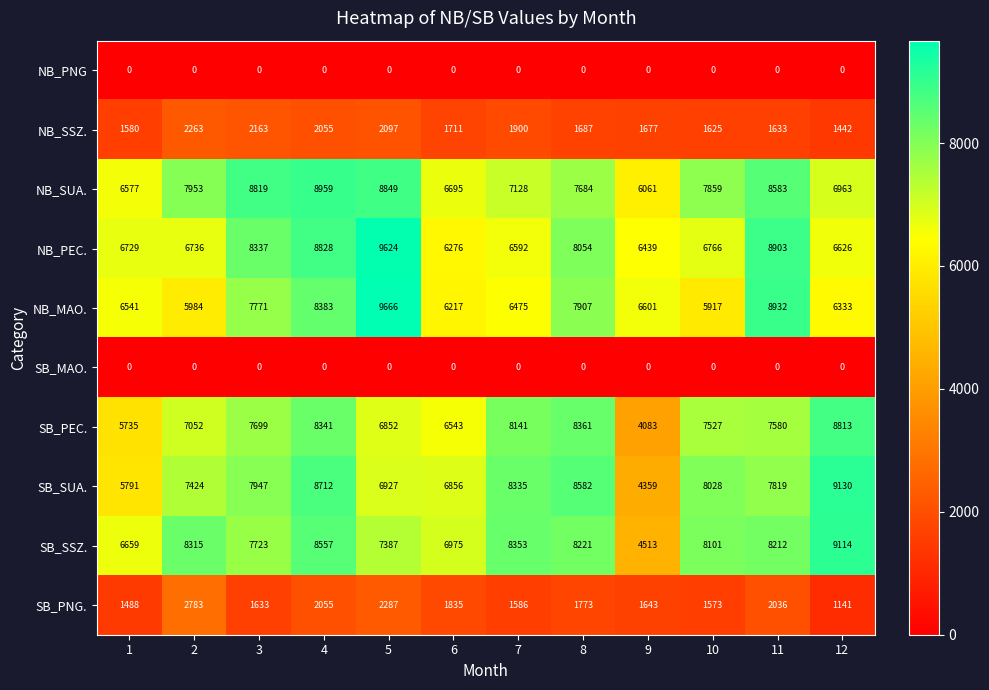

Is it true that NB_SUA. equals 7128 at 7?

True